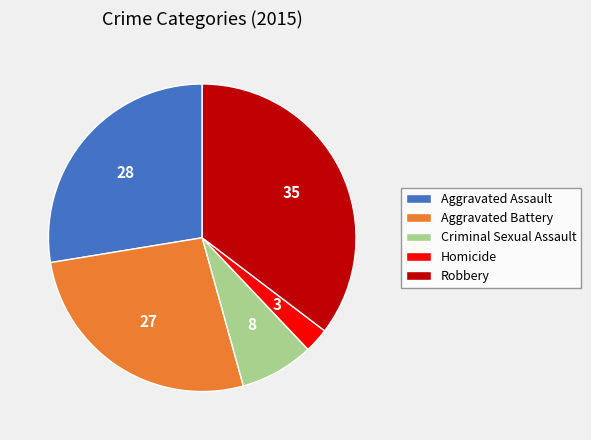

Does Criminal Sexual Assault account for over 50% of the chart?

No